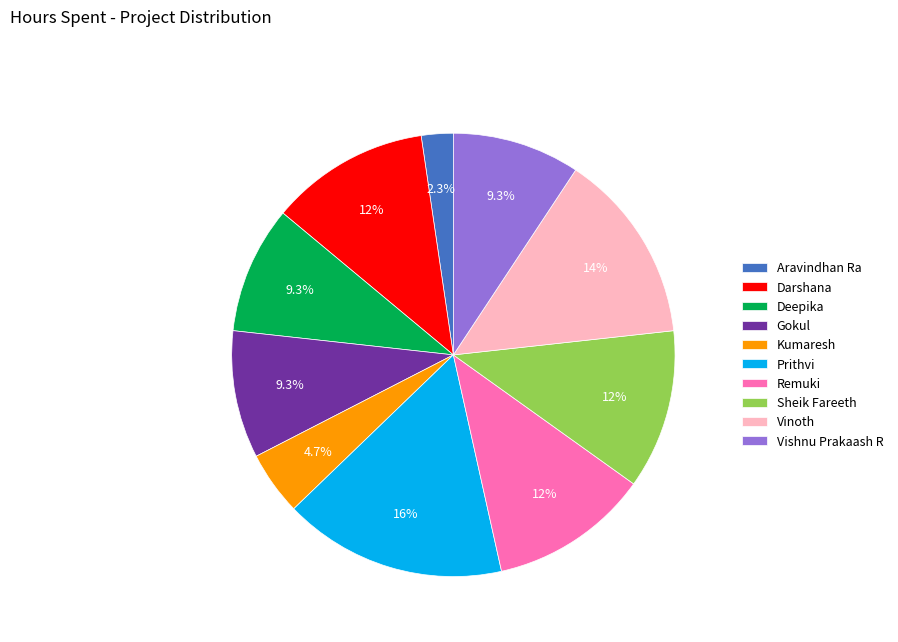

Does any single category account for the majority?

No